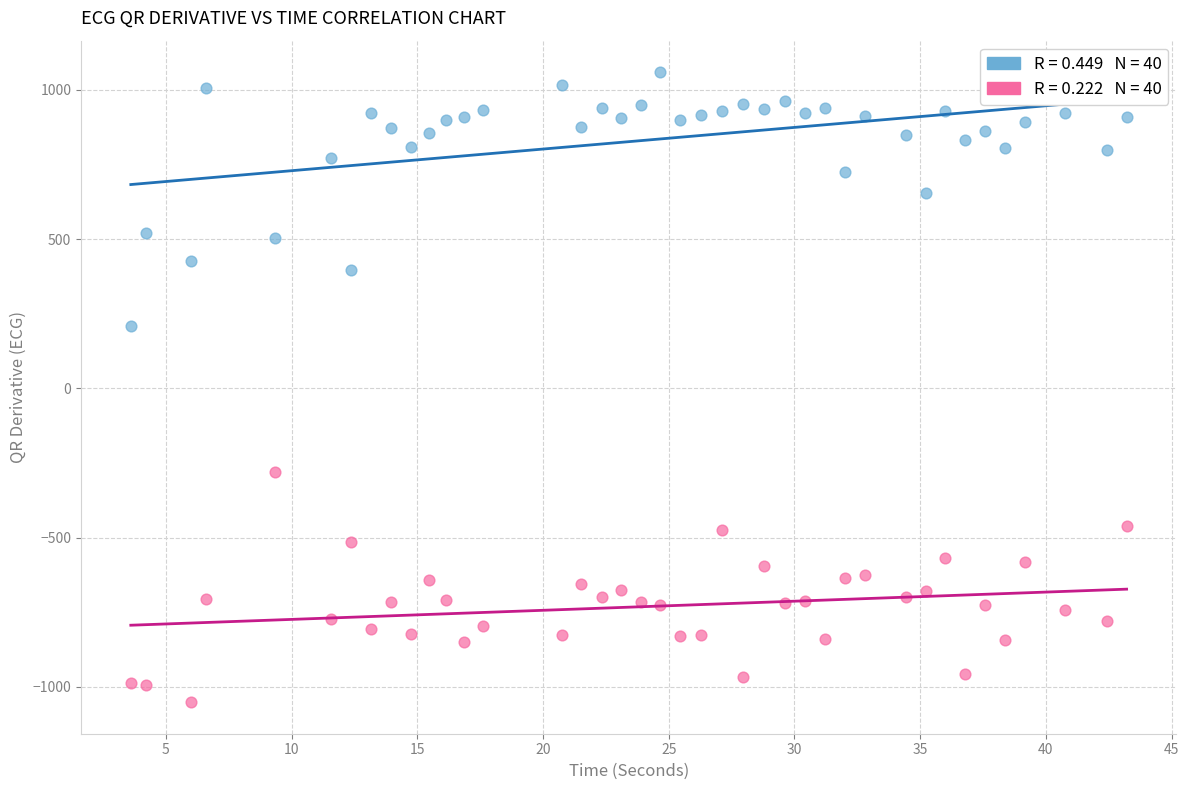

Across all data points, what is the range of Y values (max minus min)?

2110.4